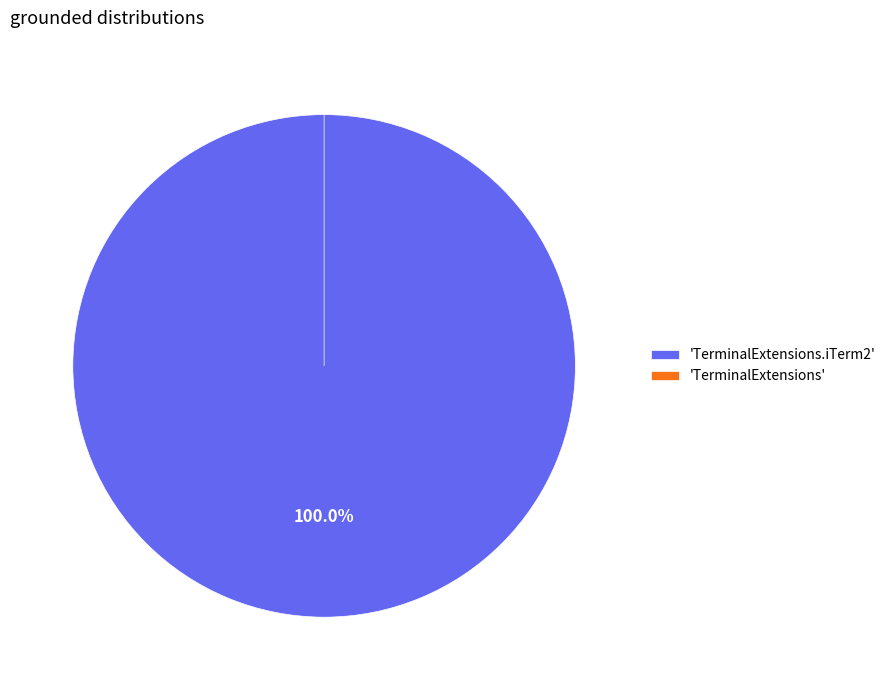

What is the largest slice in the pie chart?

TerminalExtensions.iTerm2